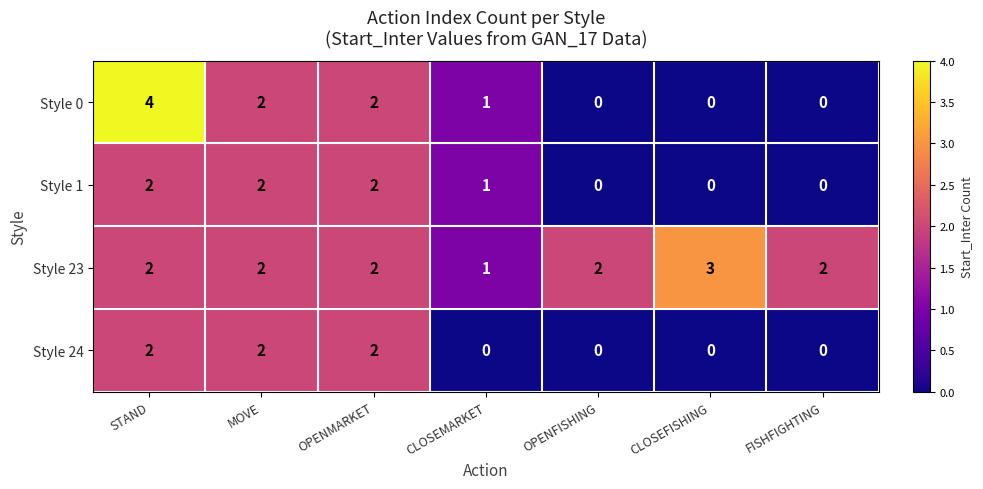

Is the value of Style 0 at MOVE greater than the value of Style 1 at FISHFIGHTING?

Yes